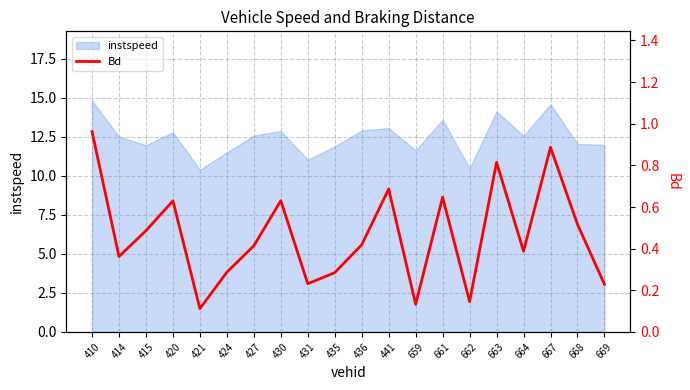

The value at 664 is 0.4. True or false?

True